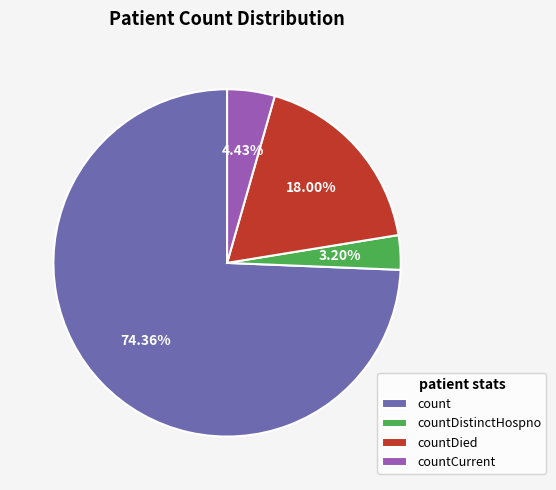

Between count and countDistinctHospno, which is larger?

count